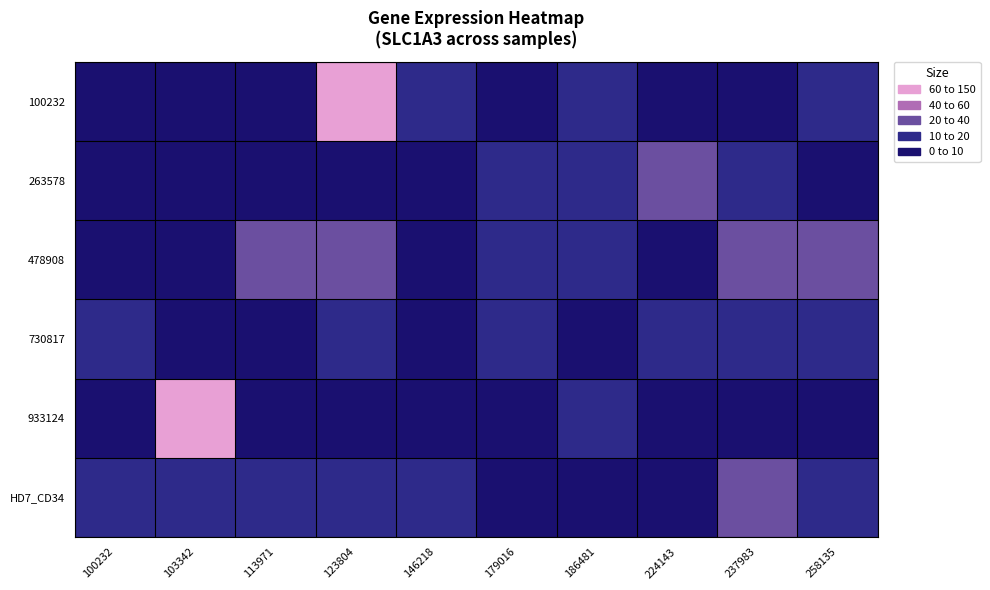

Reading left to right, list all the values displayed in this chart.

100232: 100232=3.5	103342=3.2	113971=2.8	123804=97.6	146218=12.3	179016=2.6	186481=15.2	224143=2.2	237983=9.9	258135=17.4
263578: 100232=9.9	103342=7.1	113971=9.0	123804=9.1	146218=5.1	179016=16.9	186481=15.6	224143=28.0	237983=19.6	258135=4.0
478908: 100232=4.3	103342=7.0	113971=37.0	123804=22.2	146218=6.0	179016=15.7	186481=10.4	224143=4.4	237983=21.8	258135=23.1
730817: 100232=18.3	103342=7.7	113971=9.8	123804=11.1	146218=6.7	179016=18.7	186481=7.4	224143=15.0	237983=10.2	258135=15.2
933124: 100232=3.0	103342=142.2	113971=9.9	123804=1.2	146218=2.6	179016=1.0	186481=11.2	224143=2.4	237983=0.8	258135=1.9
HD7_CD34: 100232=17.0	103342=14.6	113971=17.1	123804=10.4	146218=14.9	179016=1.7	186481=0.4	224143=5.5	237983=29.8	258135=13.8